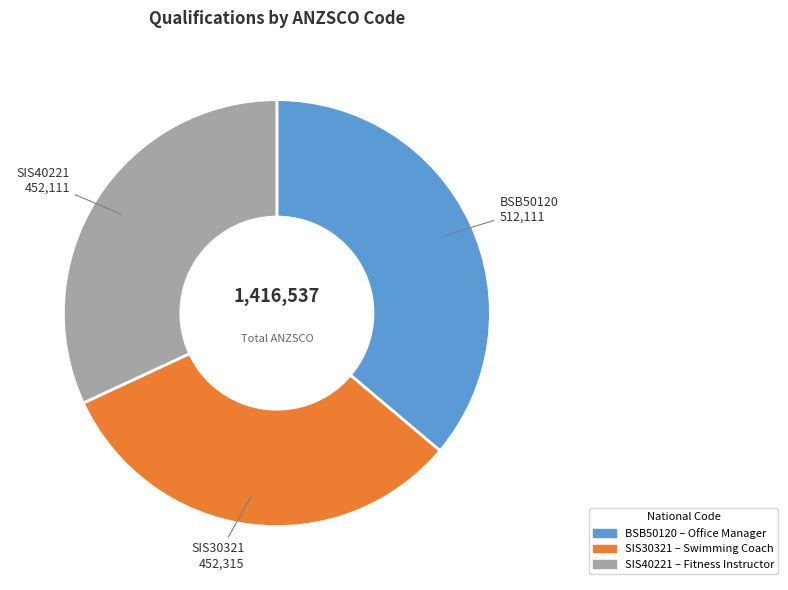

Count the number of slices in the pie.

3